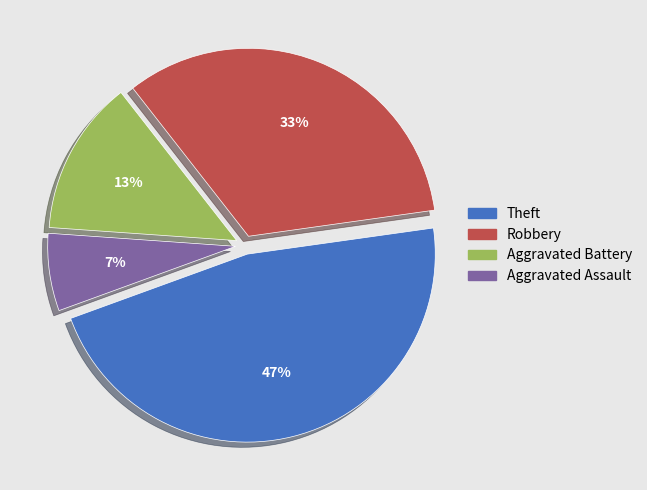

Is the sum of Aggravated Assault and Aggravated Battery greater than half?

No